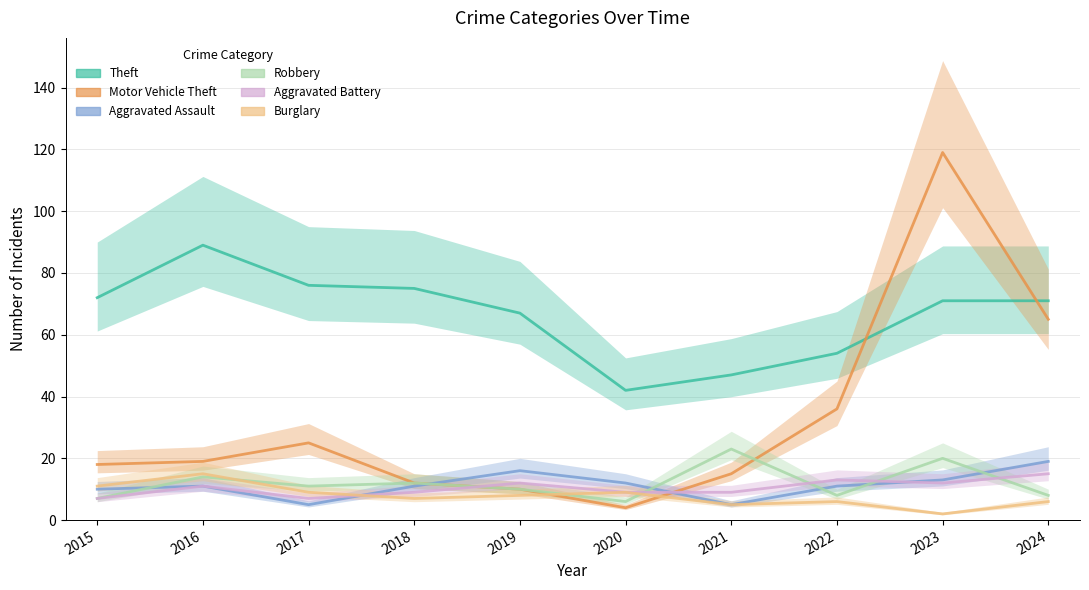

How many values in the Motor Vehicle Theft series exceed 19?

4